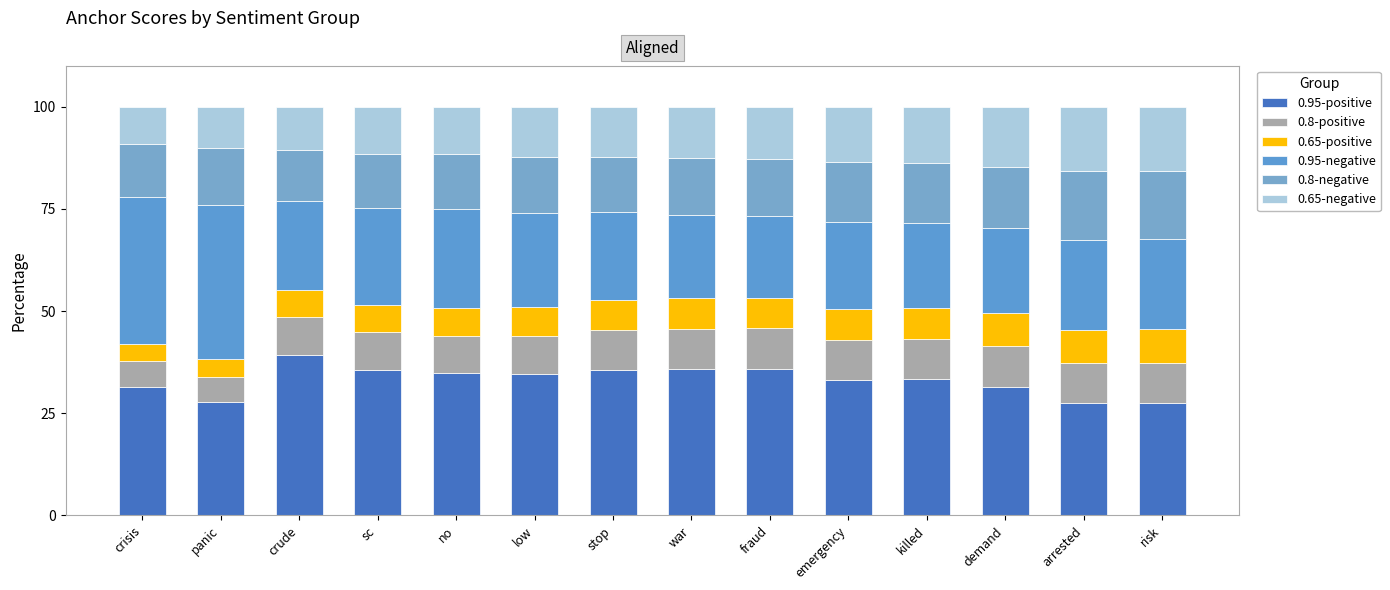

Which series has the largest total across all categories?

0.95-positive